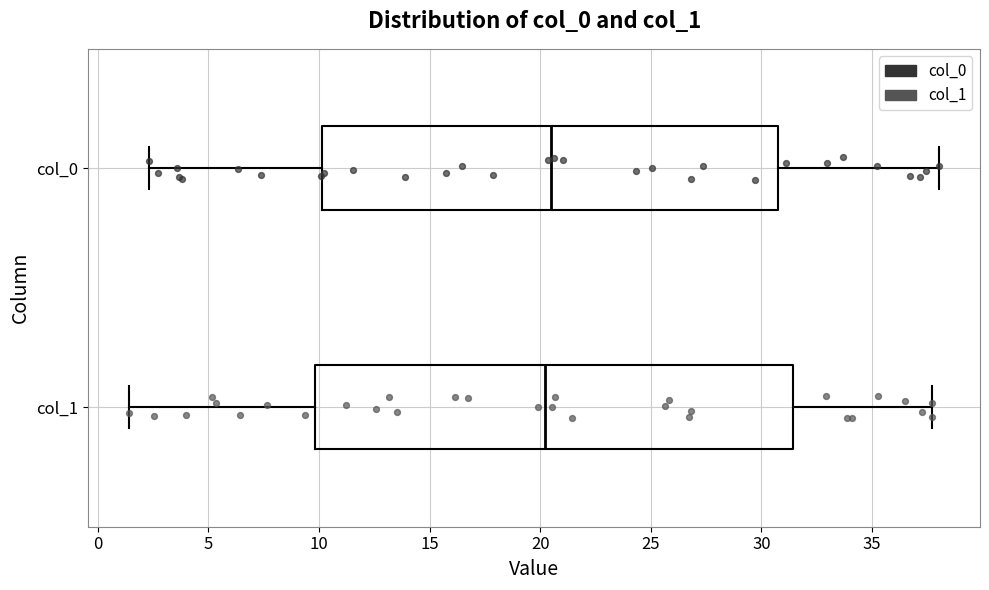

Which box is the widest, from its left edge to its right edge?

col_1